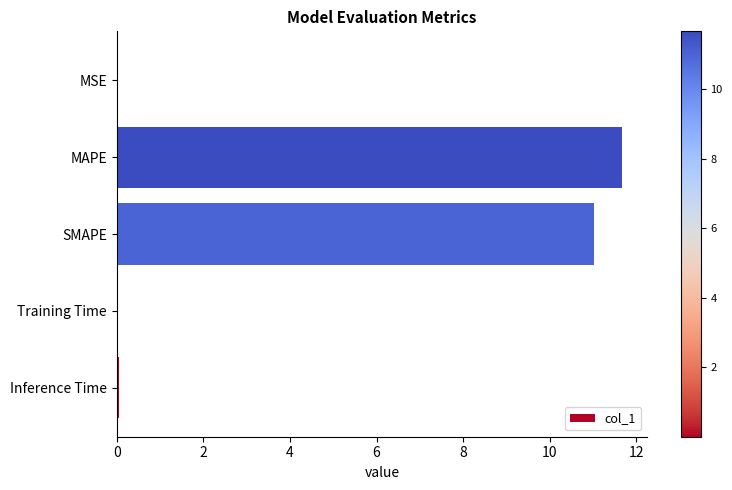

What is the sum of all values?

22.8